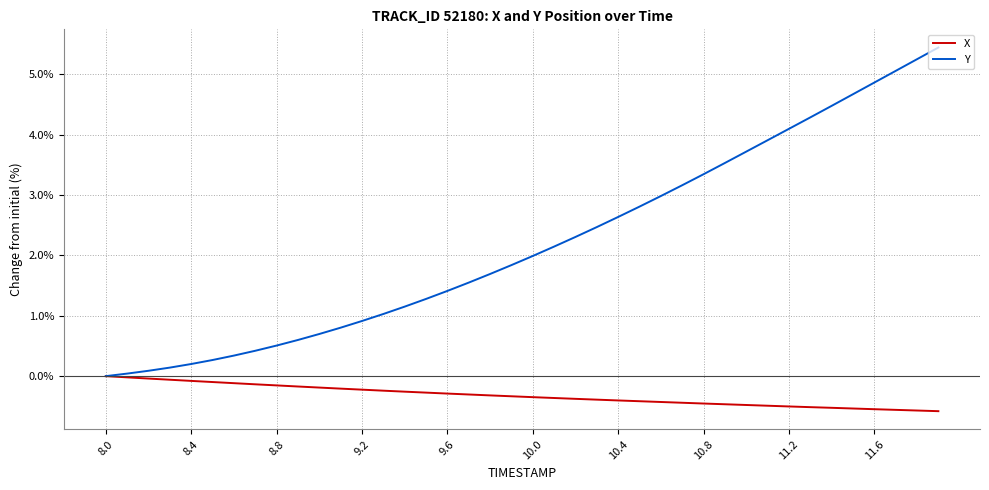

What is the maximum value shown in the chart?

5.4